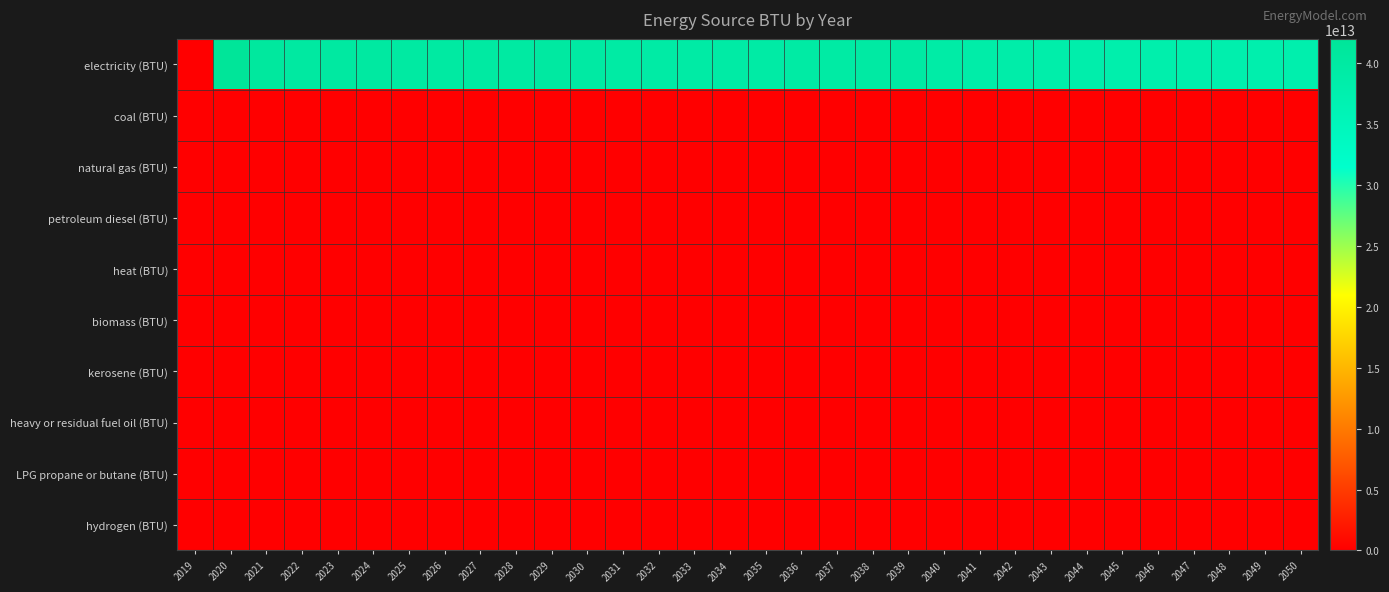

Rank the series by their maximum value, from lowest to highest.

coal (BTU), natural gas (BTU), petroleum diesel (BTU), heat (BTU), biomass (BTU), kerosene (BTU), heavy or residual fuel oil (BTU), LPG propane or butane (BTU), hydrogen (BTU), electricity (BTU)